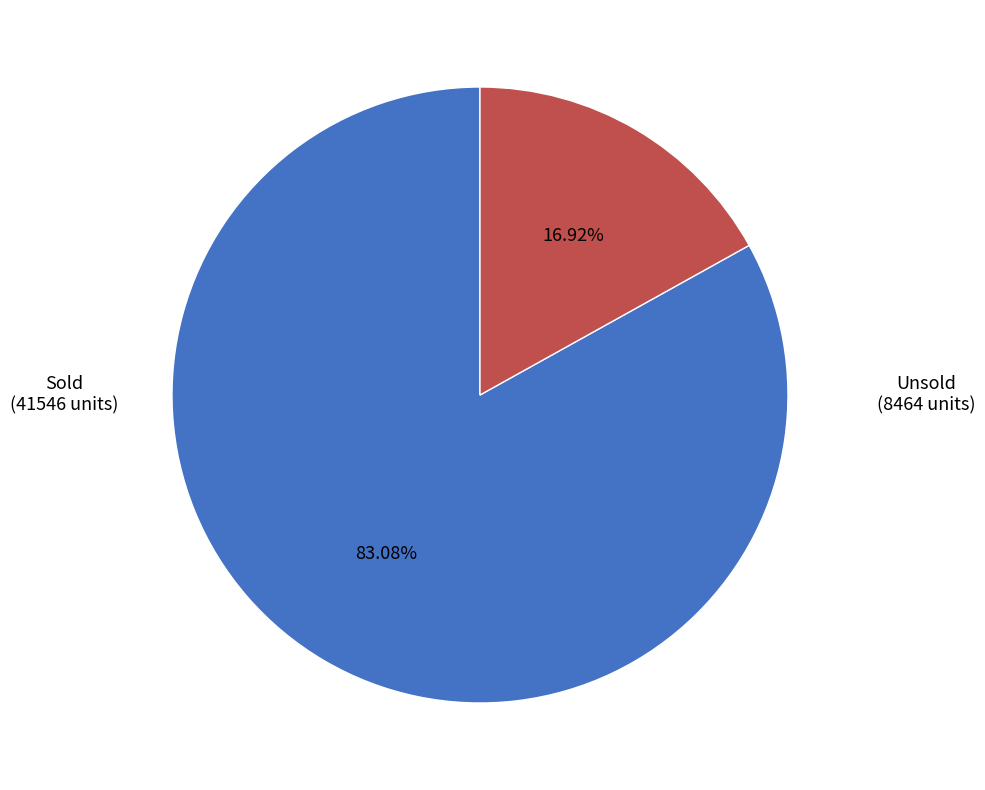

Is there a majority slice in this chart?

Yes